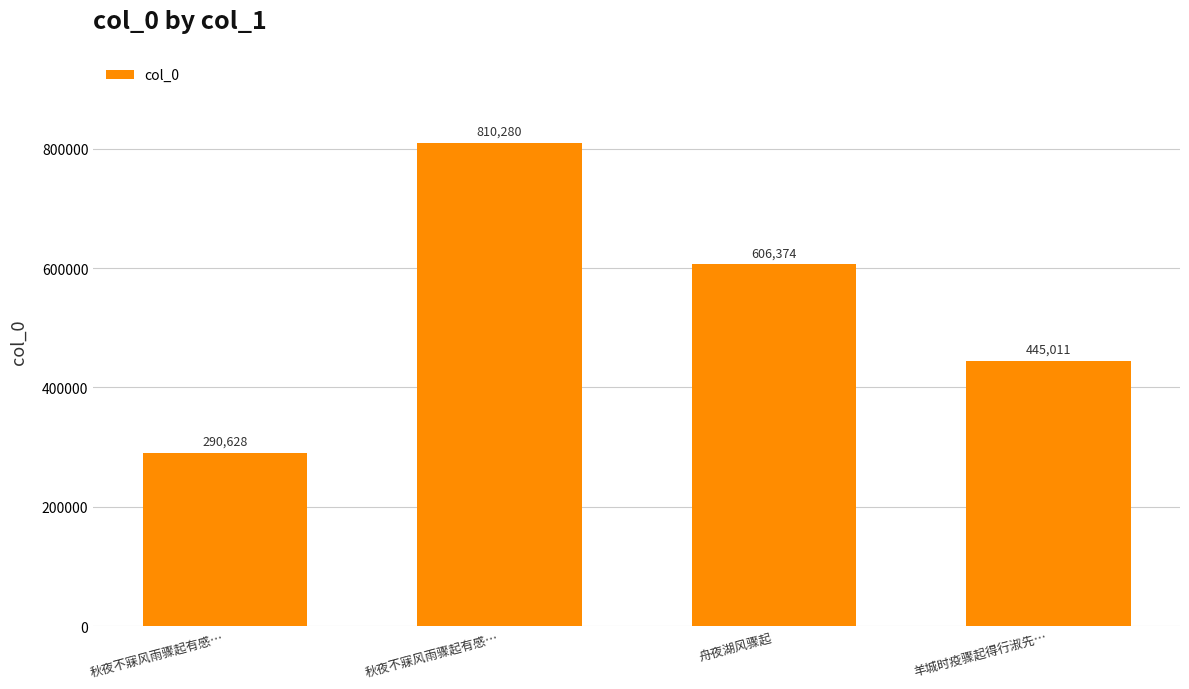

Does the chart contain any negative values?

No